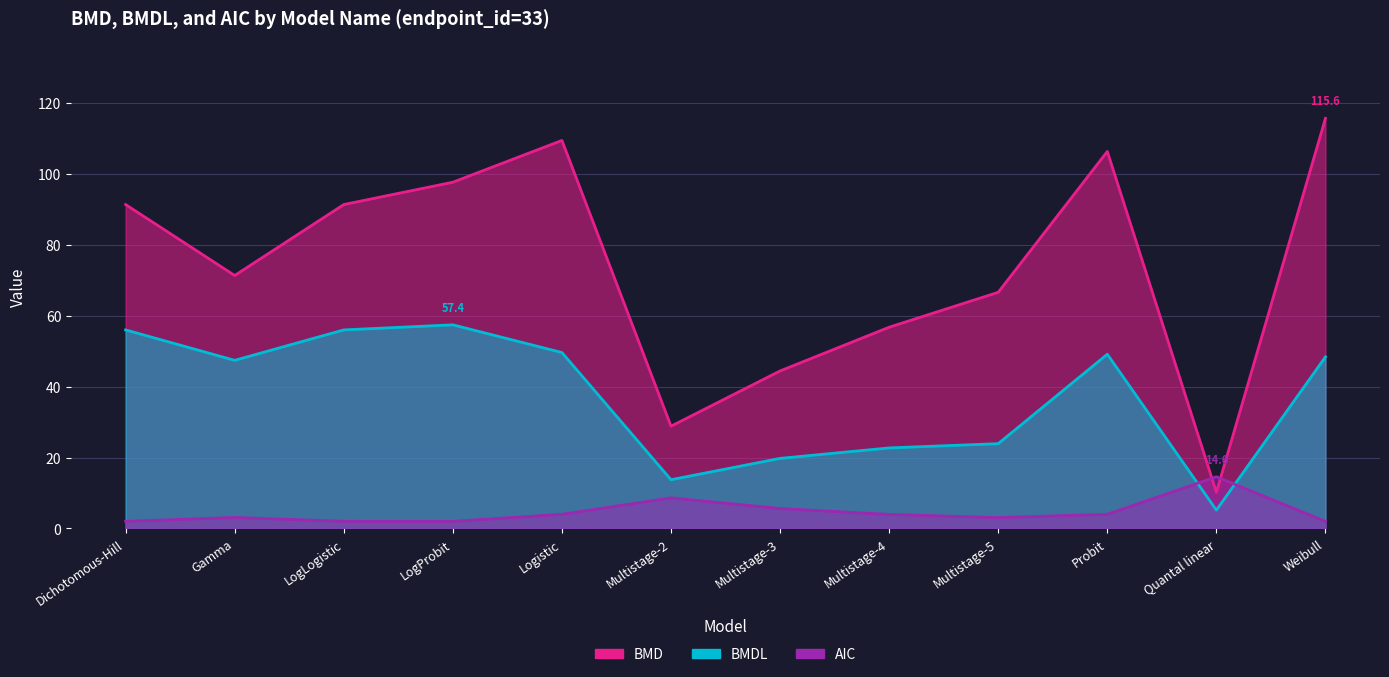

How many series are shown in this chart?

3